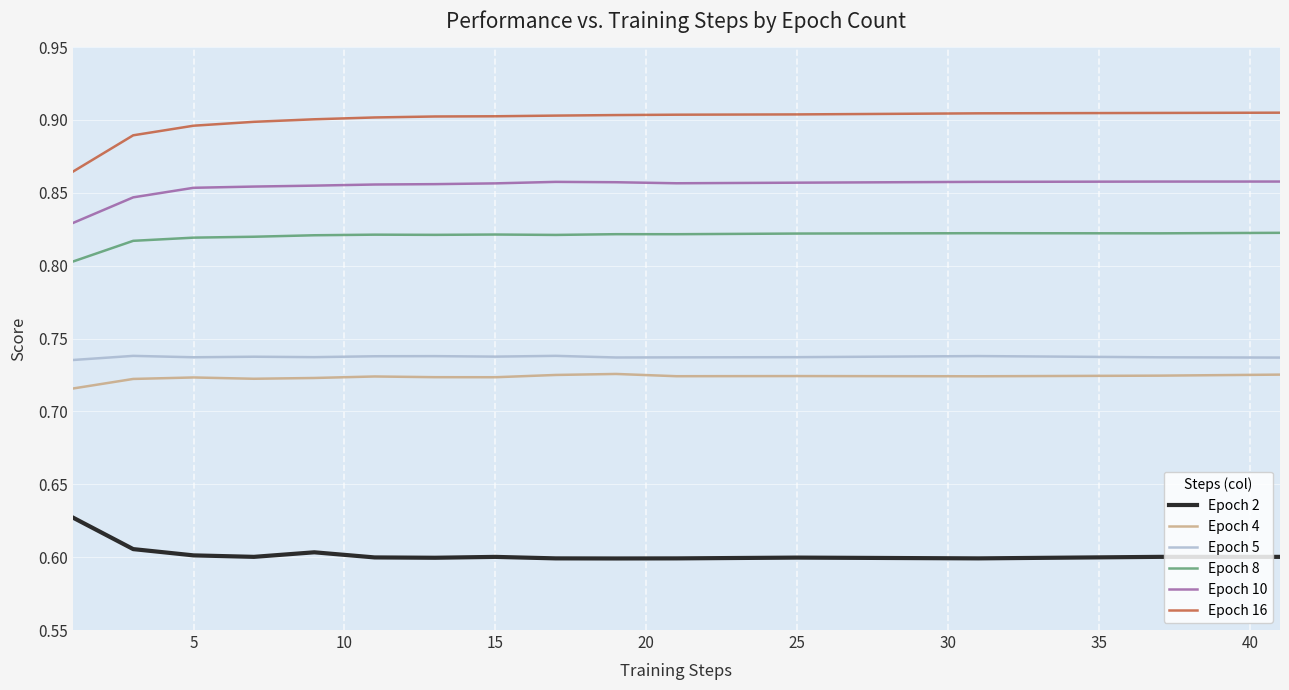

True or false: Epoch 8 and Epoch 10 intersect in this chart.

False